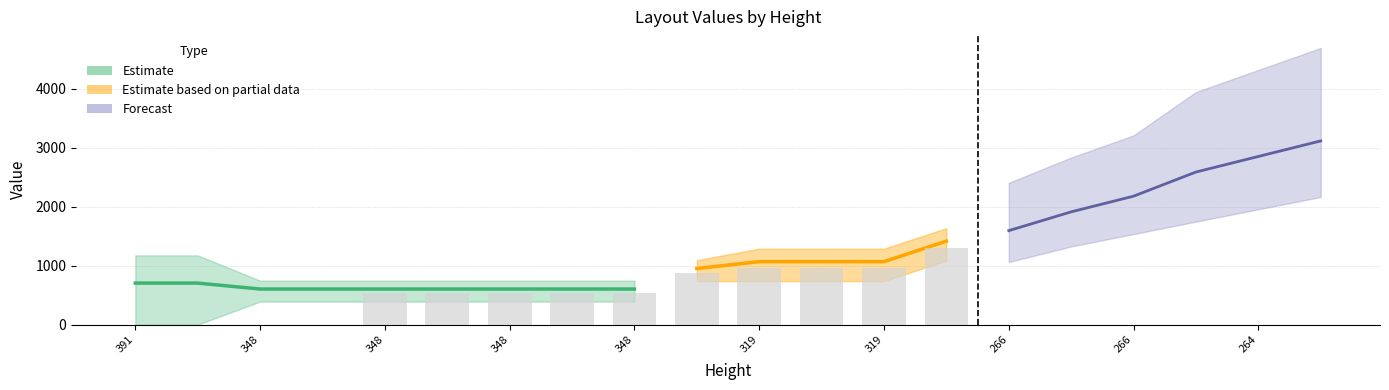

What is the label of the 10th bar from the left?

319.0